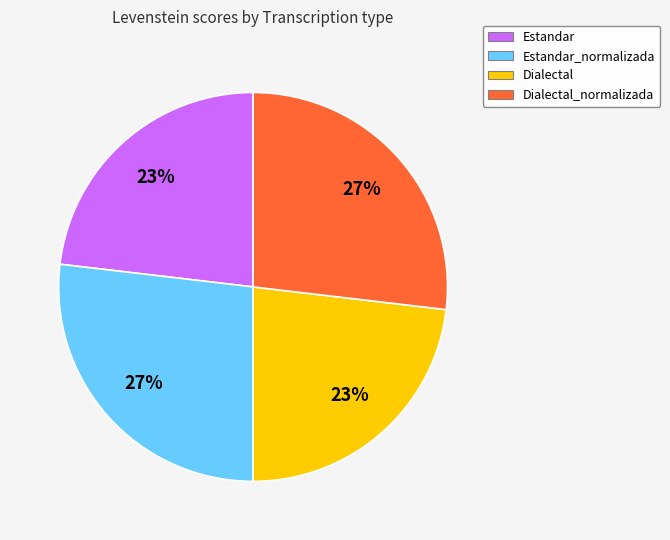

Is it true that Dialectal is 12% of the pie?

False